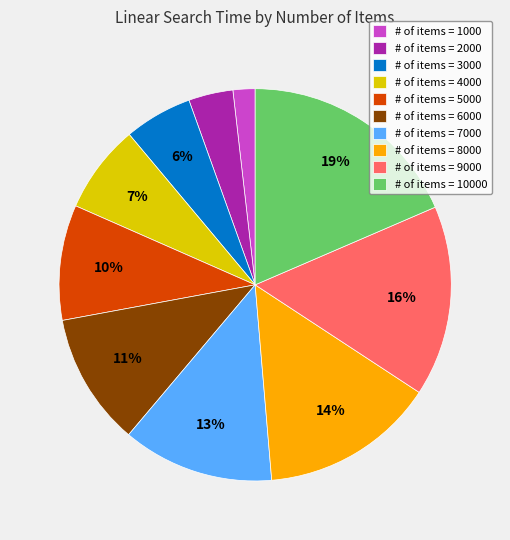

To the nearest percent, what is the difference between the largest and smallest slice percentages?

17%